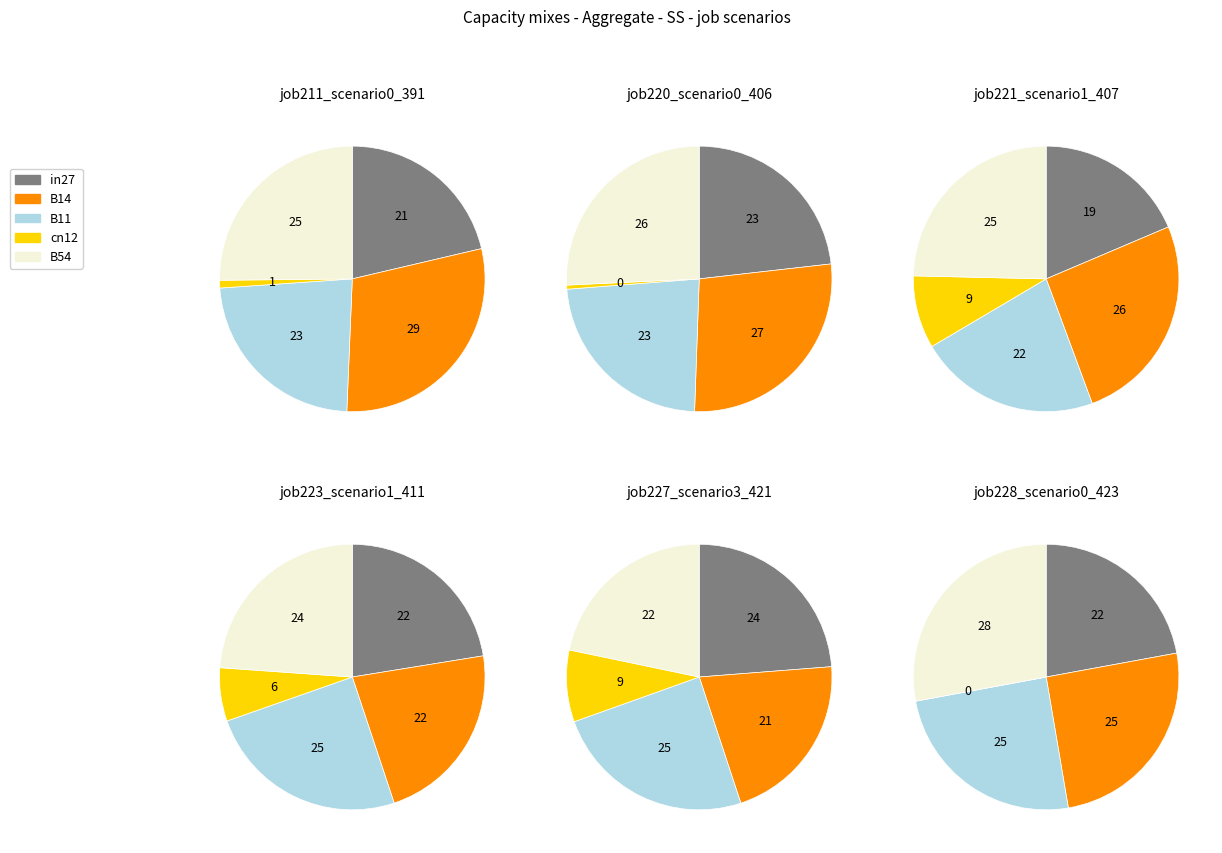

To the nearest percent, what is the average slice percentage?

20%